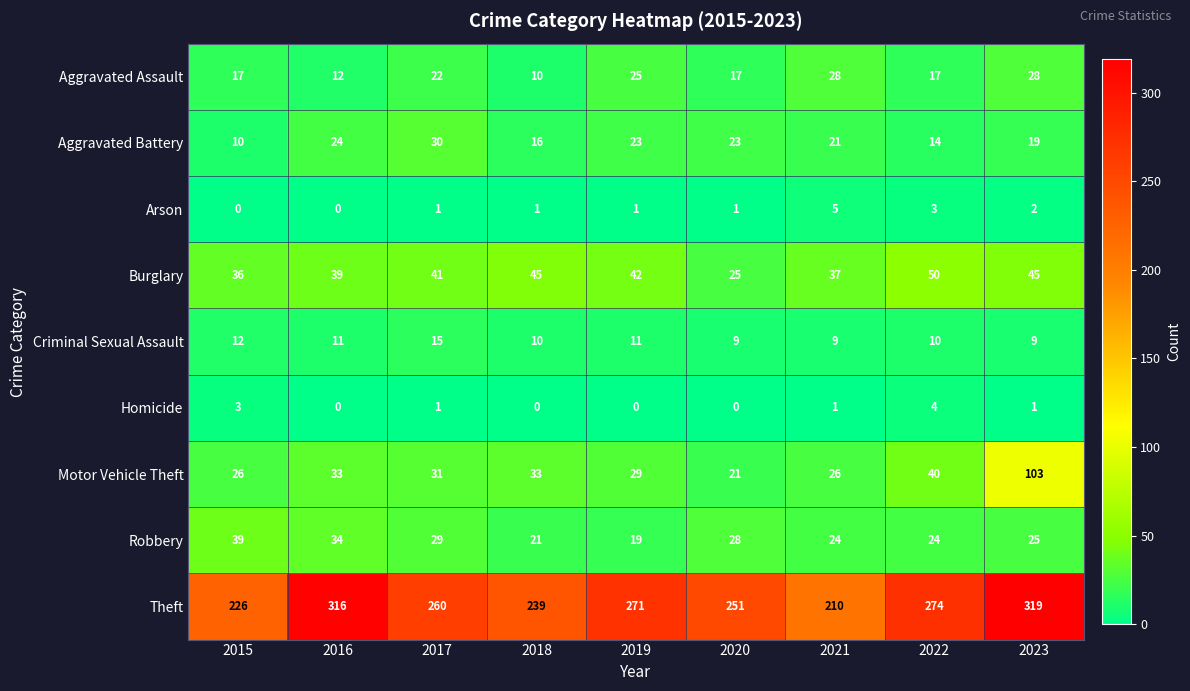

What is the difference between the second highest and second lowest values in the Motor Vehicle Theft series?

14